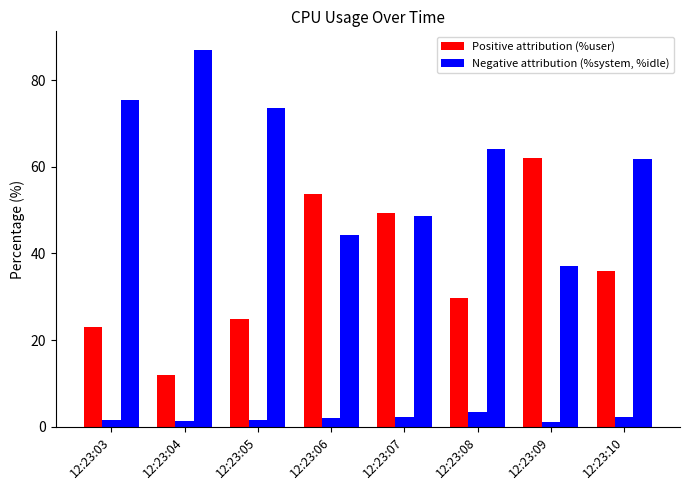

Reading right to left, list all the values displayed in this chart.

%user: 12:23:10=35.9	12:23:09=62.0	12:23:08=29.7	12:23:07=49.2	12:23:06=53.6	12:23:05=24.9	12:23:04=11.8	12:23:03=22.9
%system: 12:23:10=2.1	12:23:09=1.0	12:23:08=3.4	12:23:07=2.1	12:23:06=2.0	12:23:05=1.5	12:23:04=1.3	12:23:03=1.6
%idle: 12:23:10=61.8	12:23:09=37.0	12:23:08=64.1	12:23:07=48.6	12:23:06=44.4	12:23:05=73.6	12:23:04=86.9	12:23:03=75.5